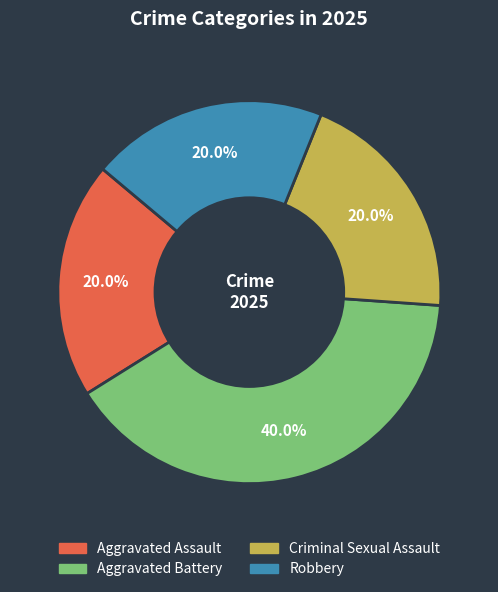

Combined, what portion of the pie is Aggravated Battery and Aggravated Assault?

60.0%